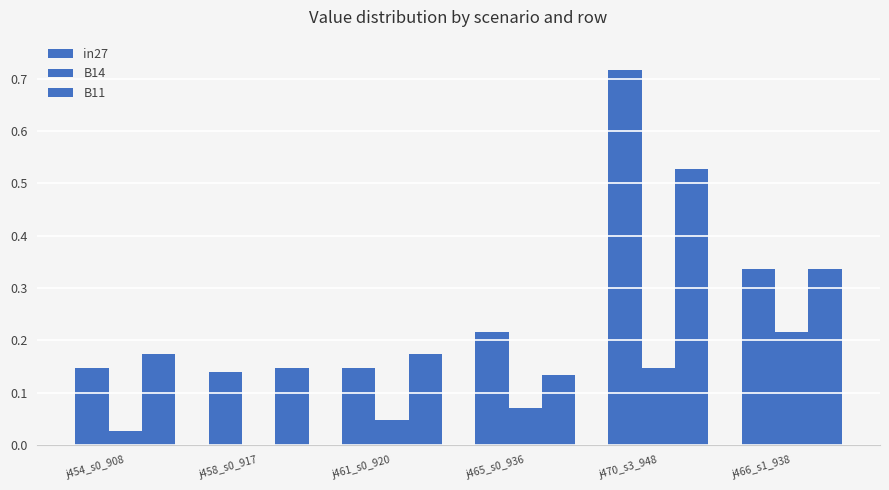

List the series in order of their overall mean, highest first.

in27, B11, B14